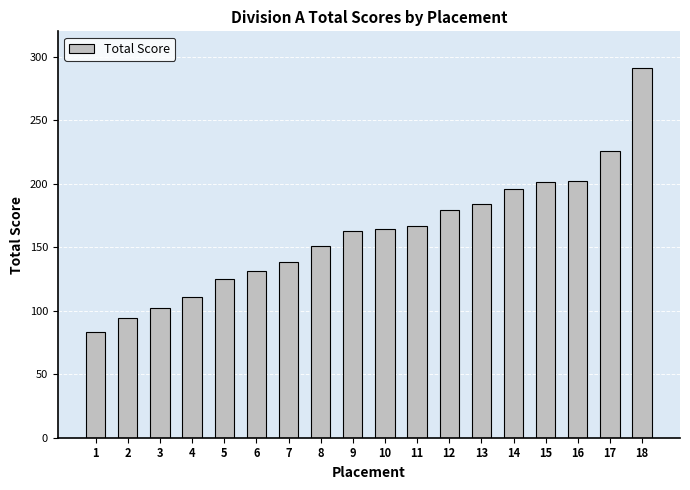

The value at 17 is 226. True or false?

True